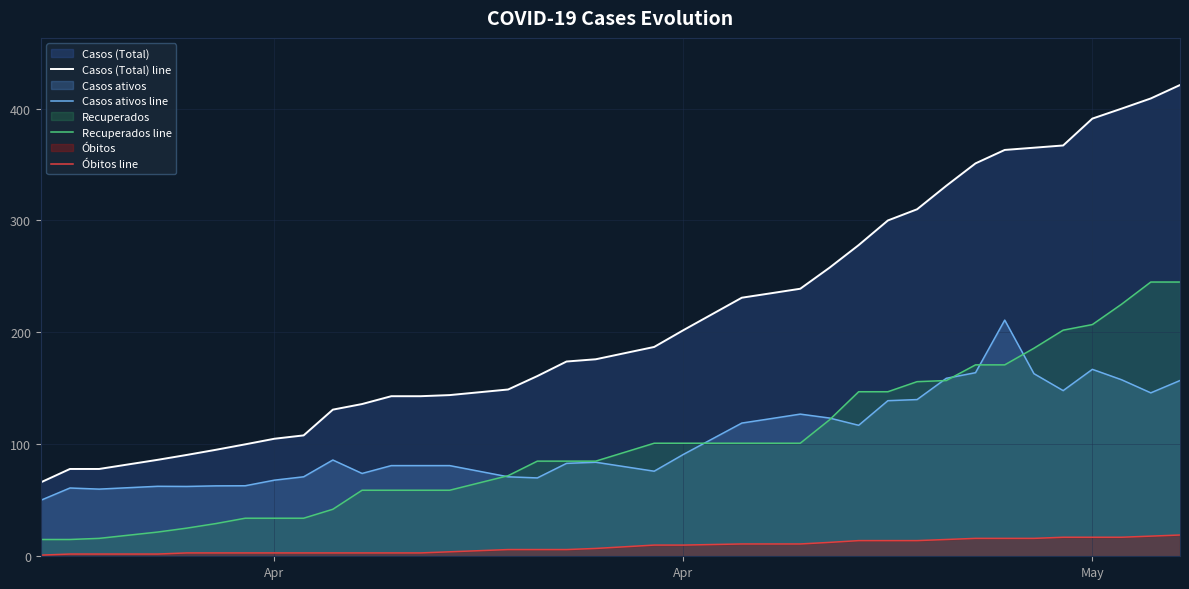

How many lines are shown in the chart?

4